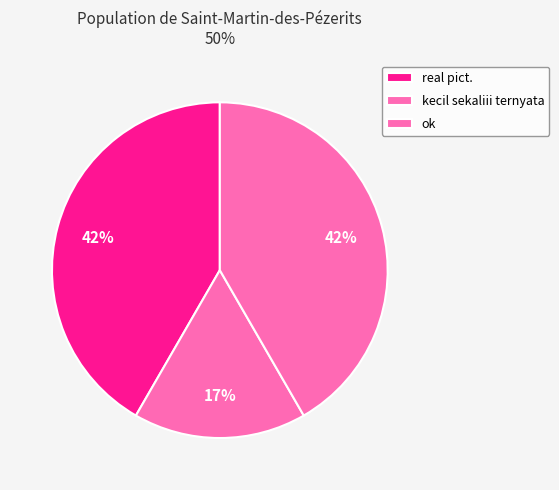

To the nearest percent, what is the difference between the largest and smallest slice percentages?

25%